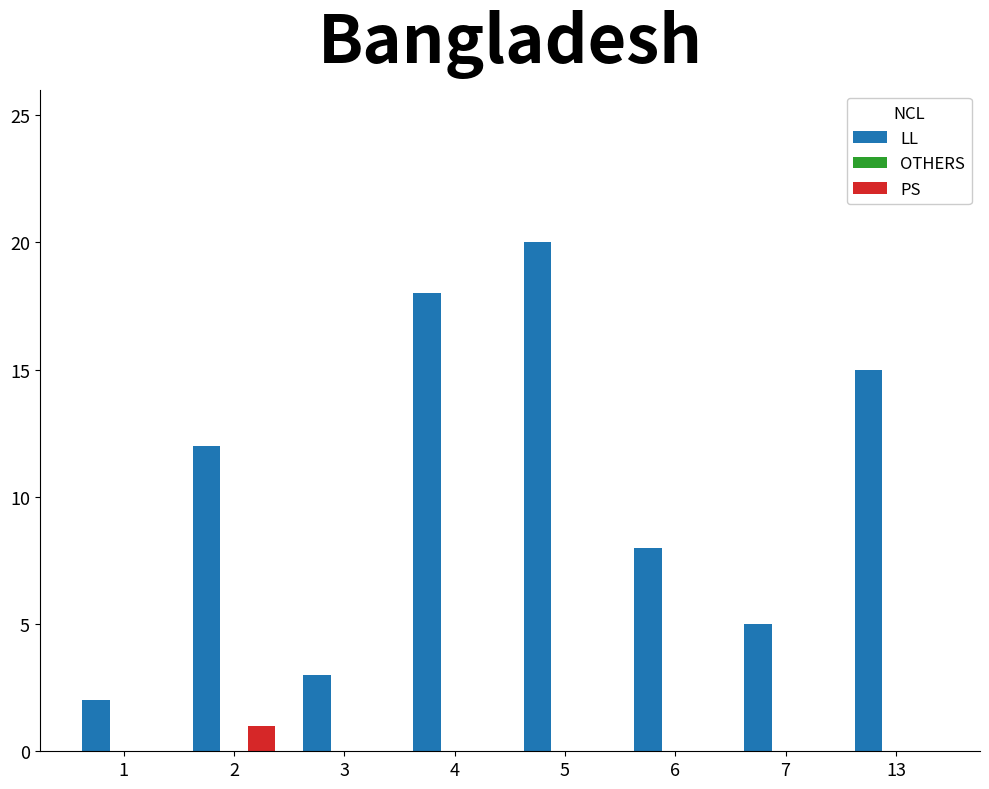

Which series changed the most between 2 and 6?

LL